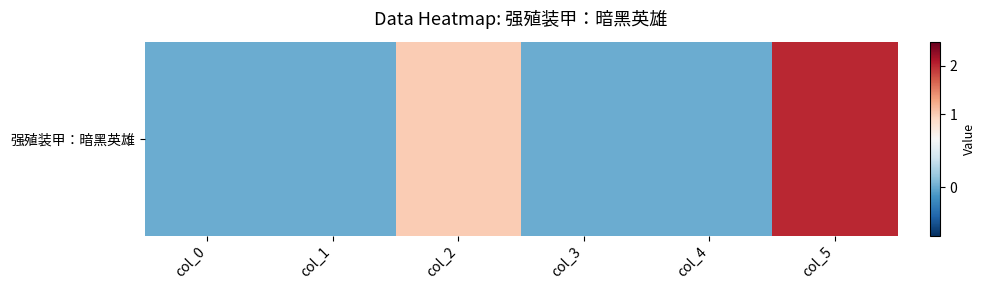

Reading left to right, transcribe all the data shown in this chart.

0	0	1	0	0	2